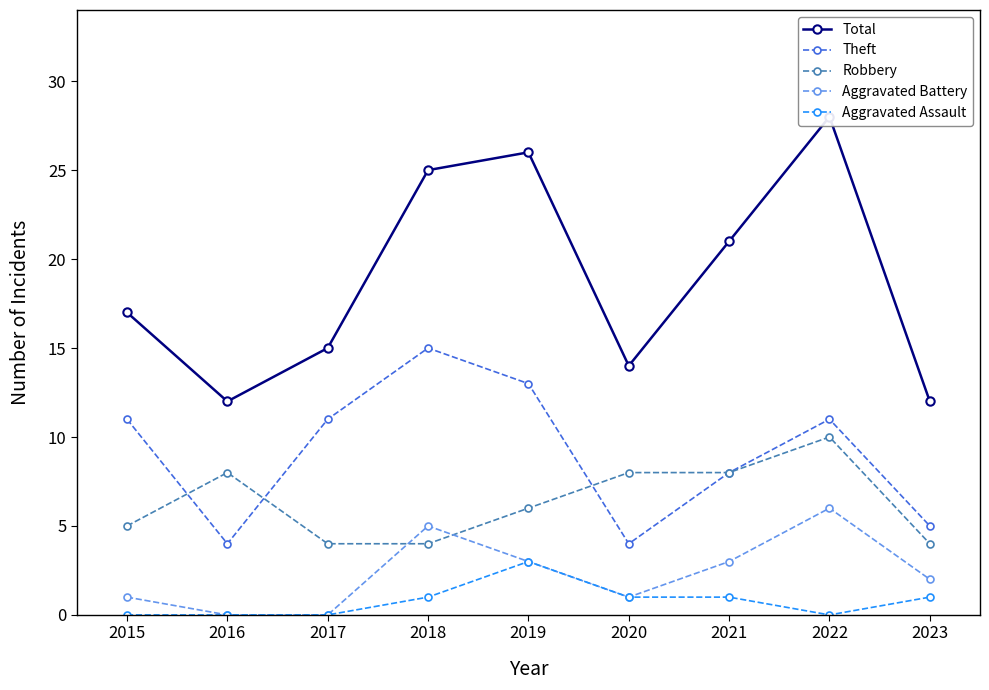

Read the Robbery value at 2015.

5